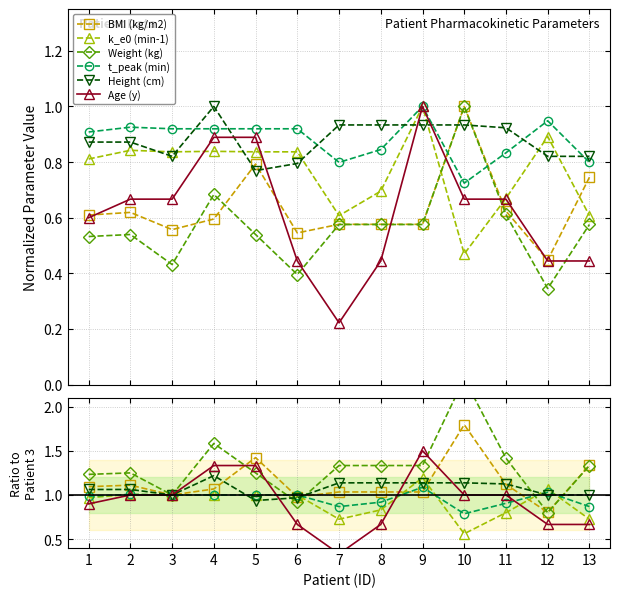

Is this an area chart (filled region under the line)?

No